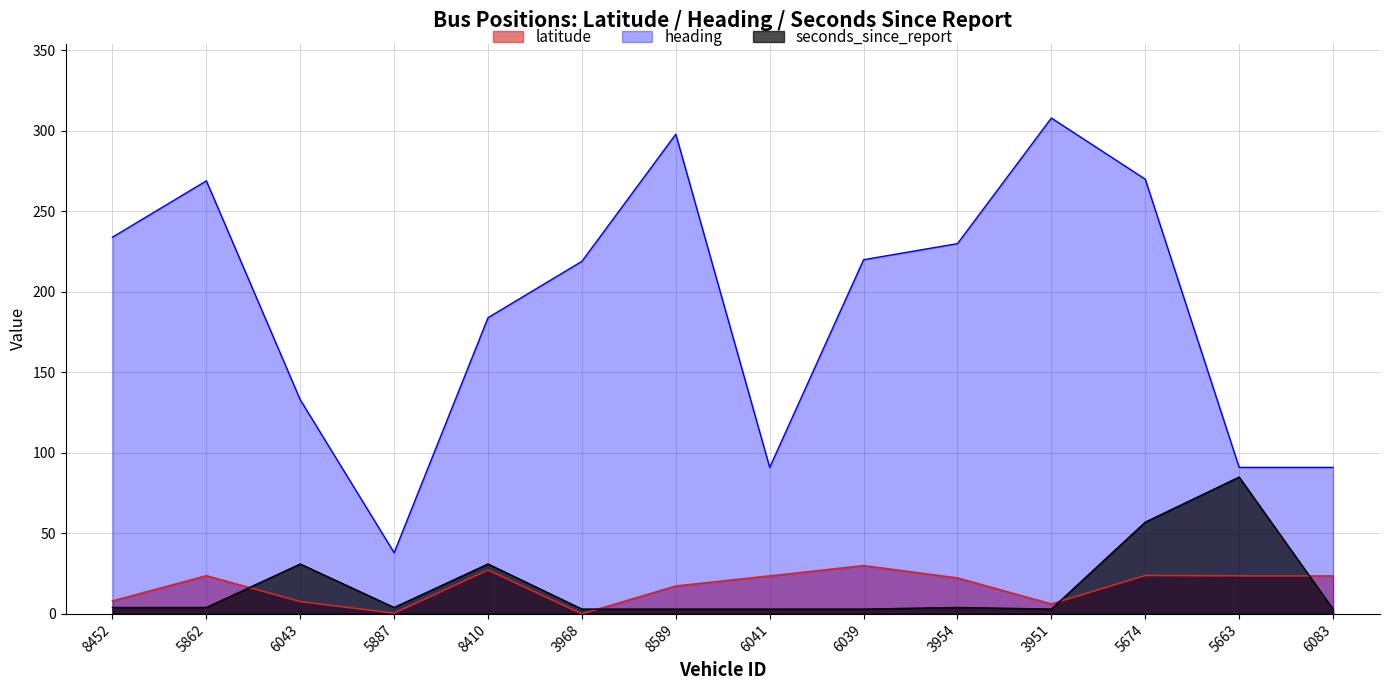

True or false: seconds_since_report has more than 1 interior local peaks.

True